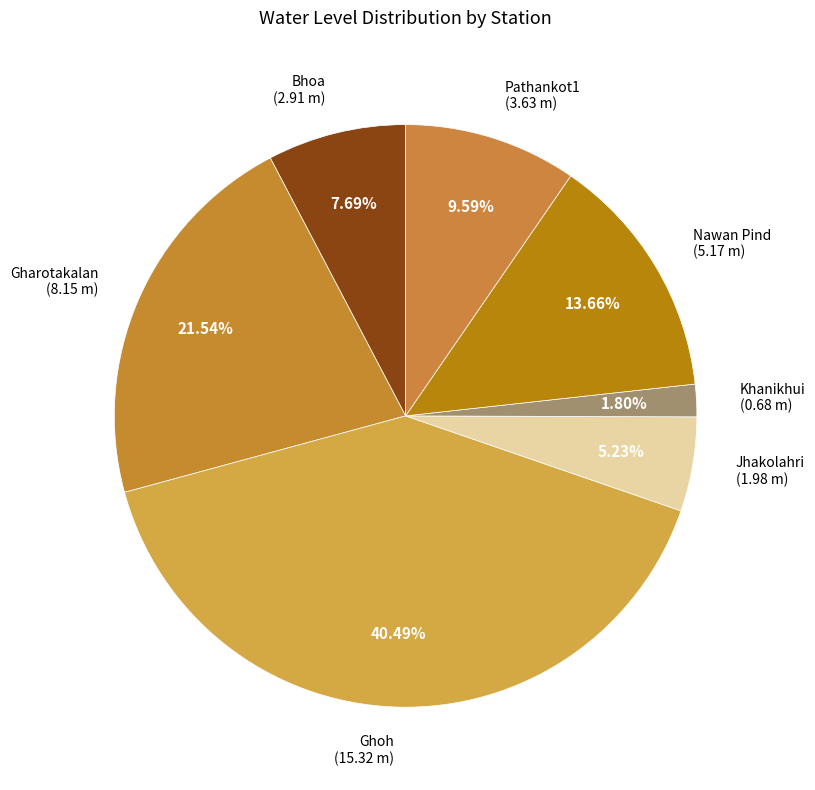

To the nearest percent, what is the difference between the largest and smallest slice percentages?

39%